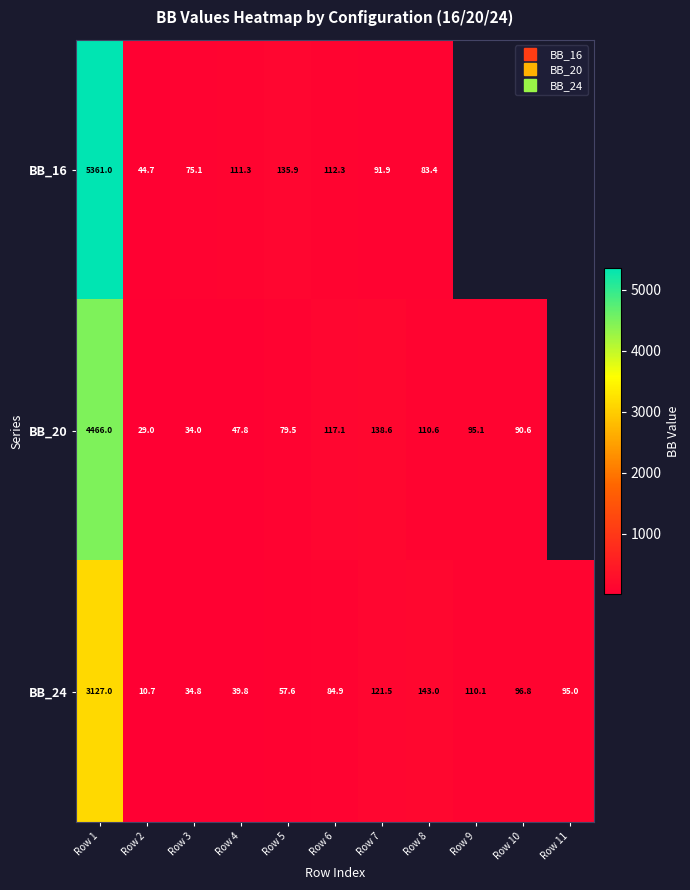

Which series has the largest range (max minus min)?

BB_16